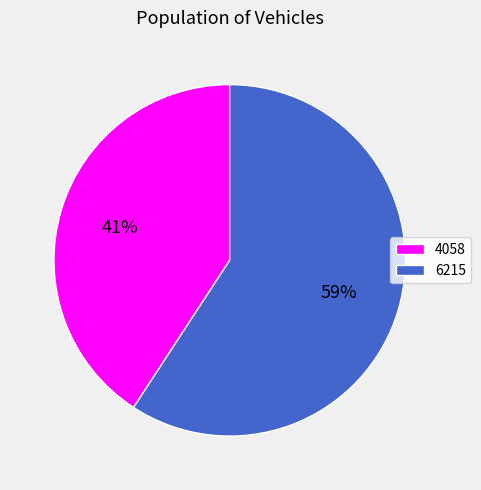

How many slices are in this pie chart?

2